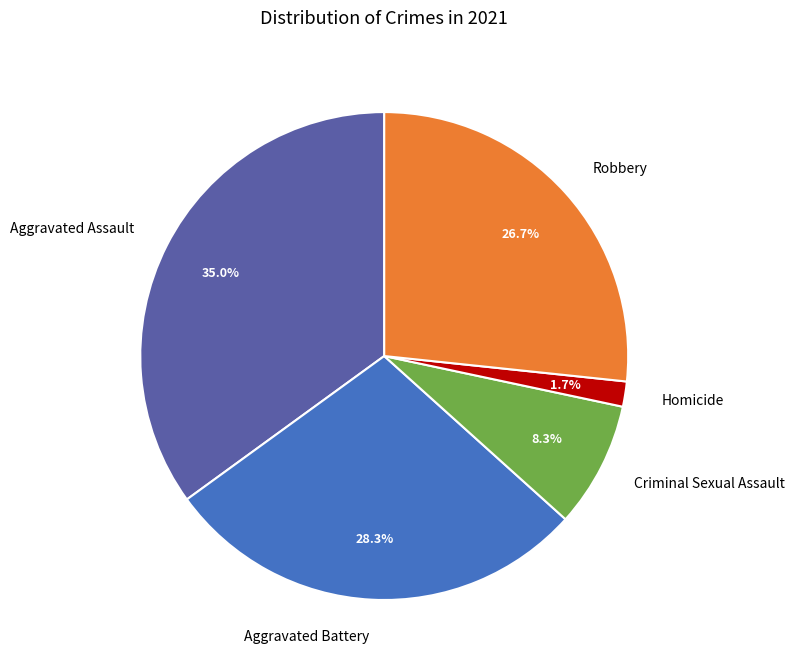

Is there a majority slice in this chart?

No